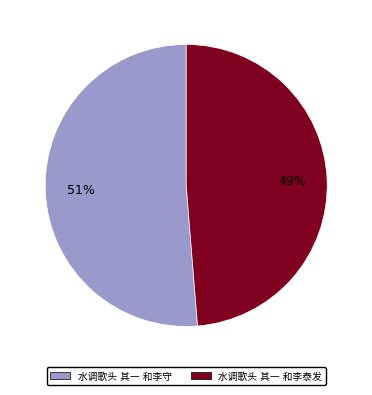

Is there a majority slice in this chart?

Yes